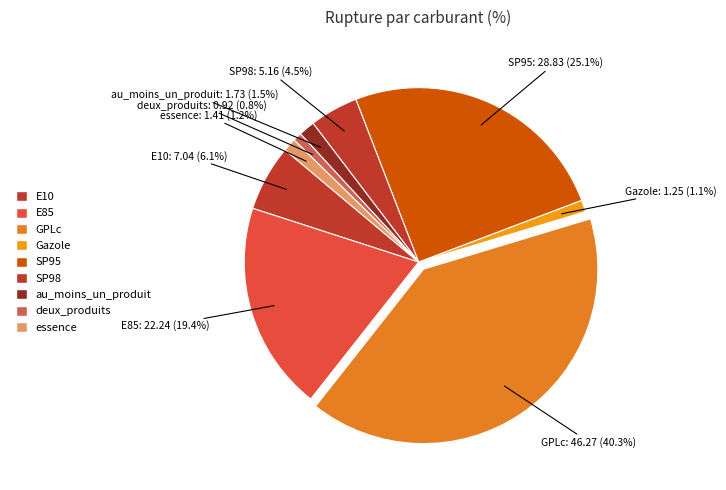

Which slice is the smallest?

deux_produits